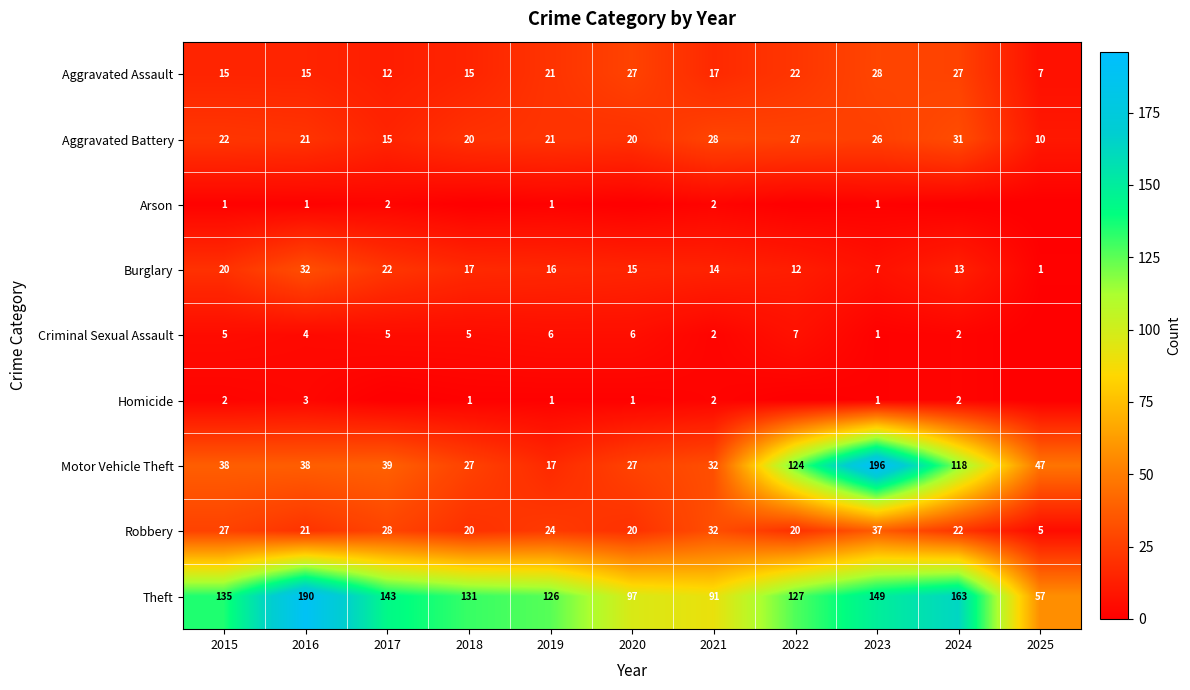

What is the difference between the maximum and second lowest values in the Motor Vehicle Theft series?

169